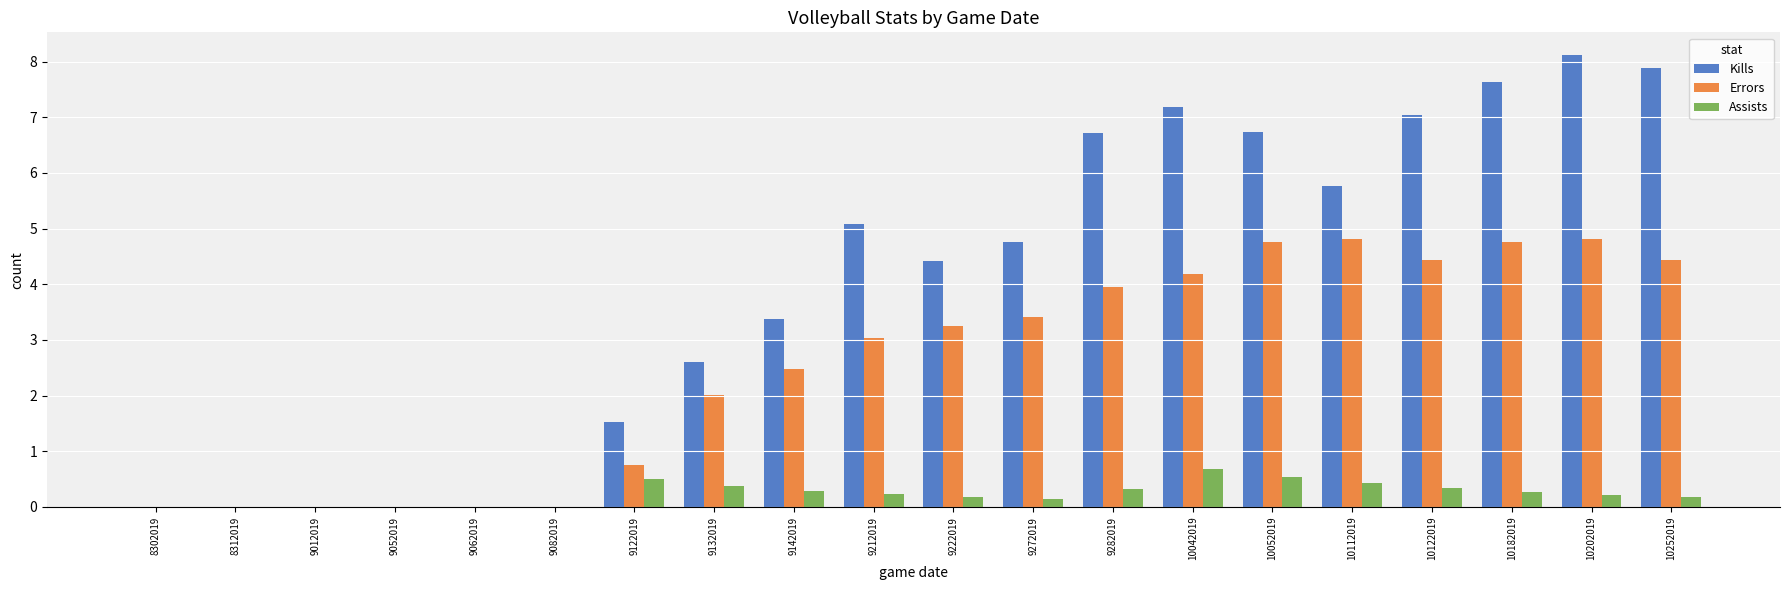

What are all the series names shown in the legend?

Kills, Errors, Assists